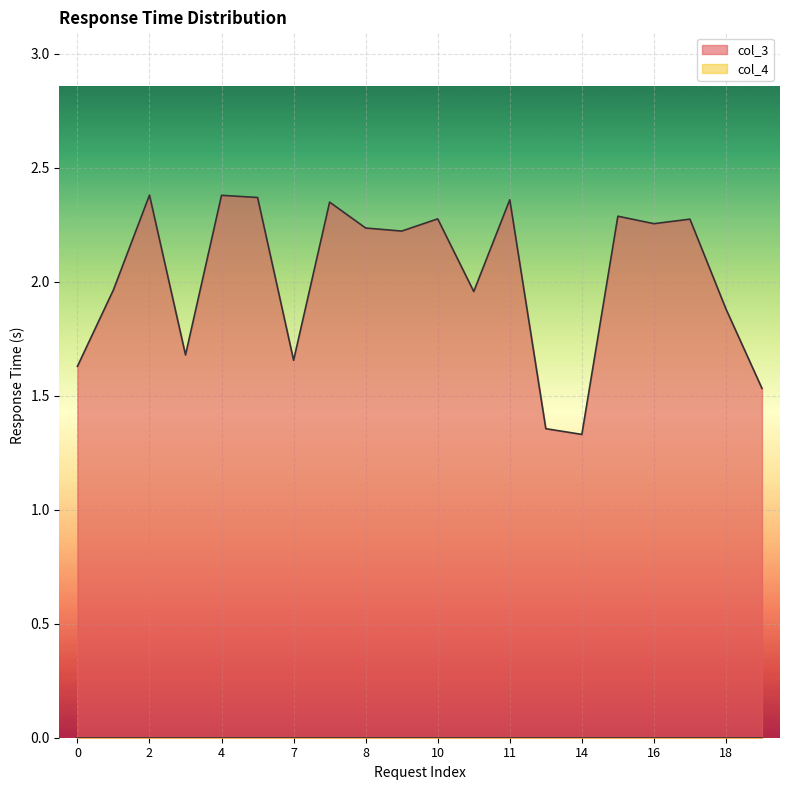

Which has a higher value, 8 or 3?

8